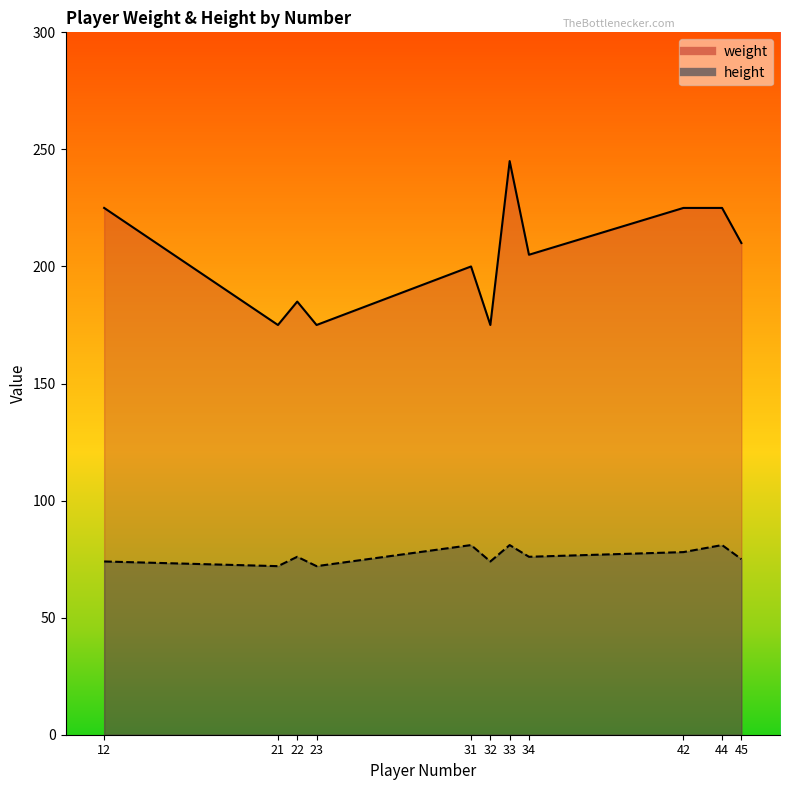

How many values in the height series exceed 76?

4